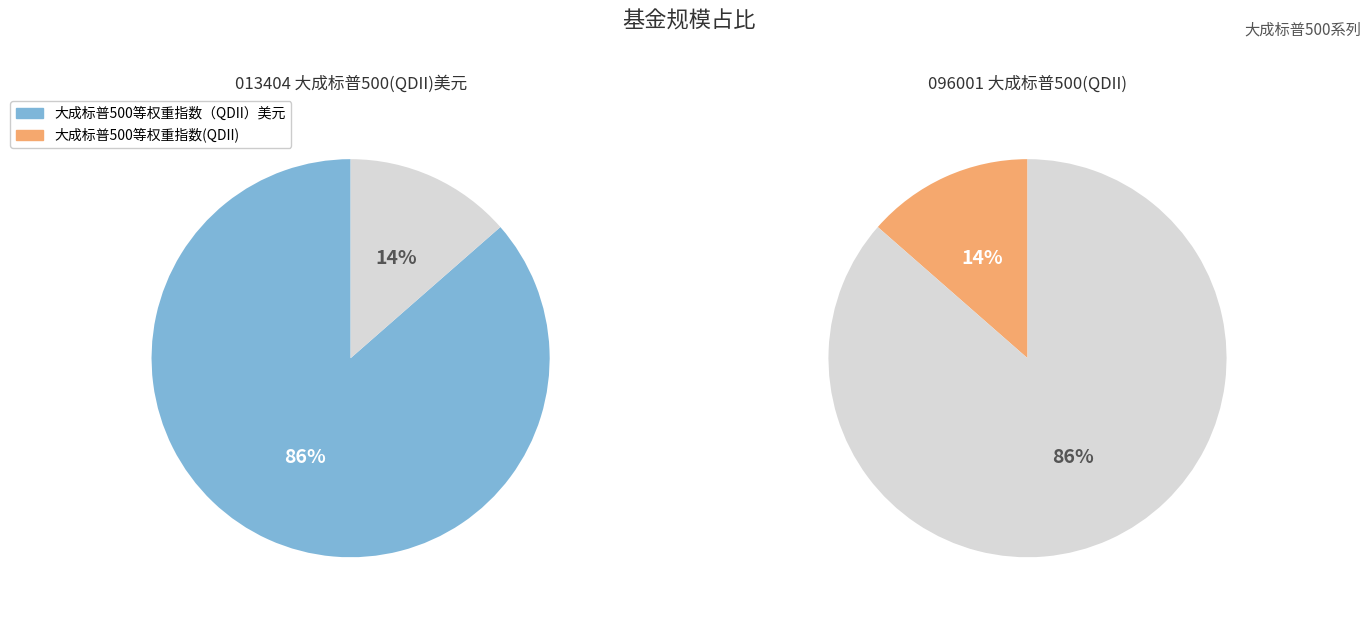

What percentage do 大成标普500等权重指数（QDII）美元 and 大成标普500等权重指数(QDII) together represent?

100.0%